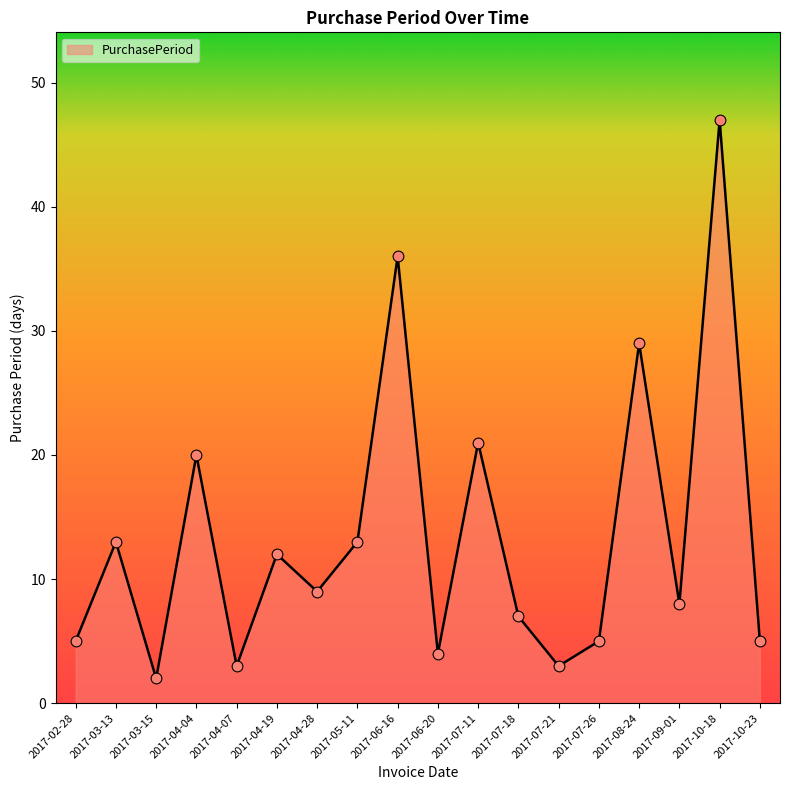

Between 2017-07-21 and 2017-10-23, which is larger?

2017-10-23